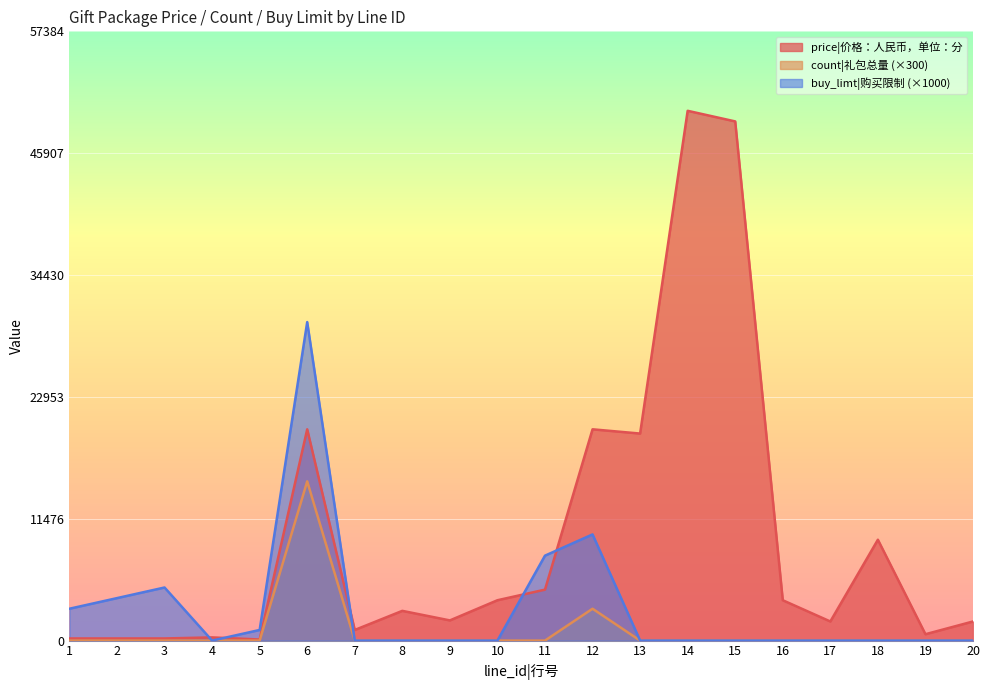

How many lines are shown in the chart?

3